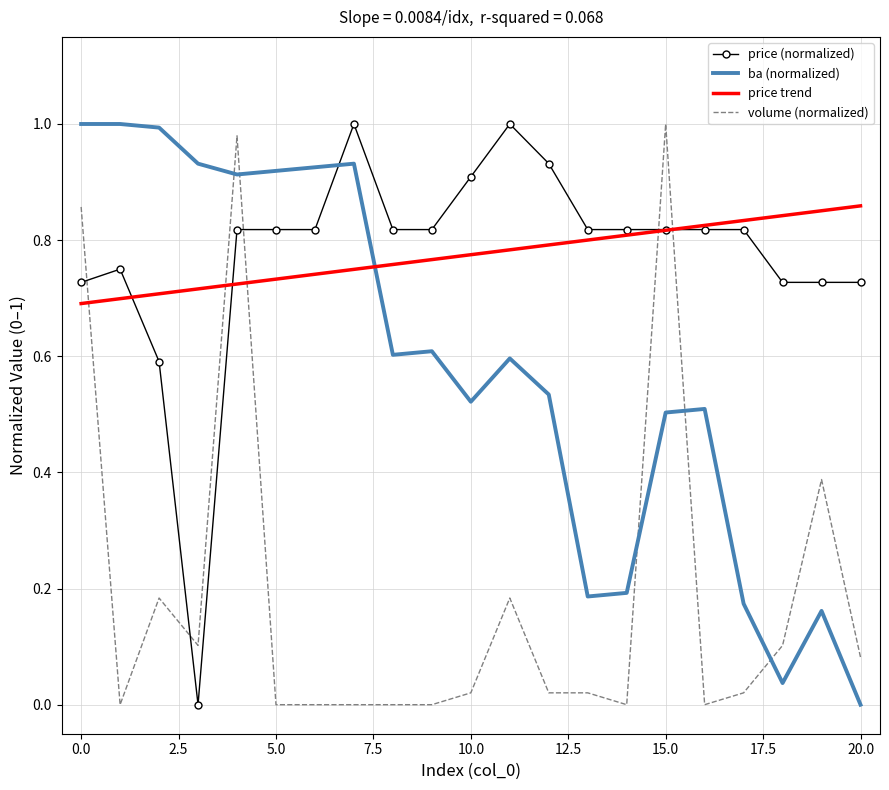

True or false: ba (normalized) and price trend intersect in this chart.

True